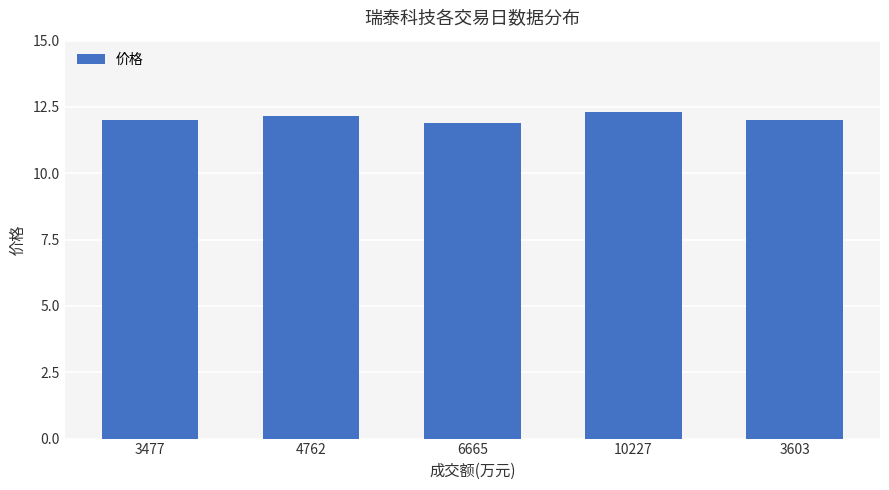

What is the minimum value shown in the chart?

11.9